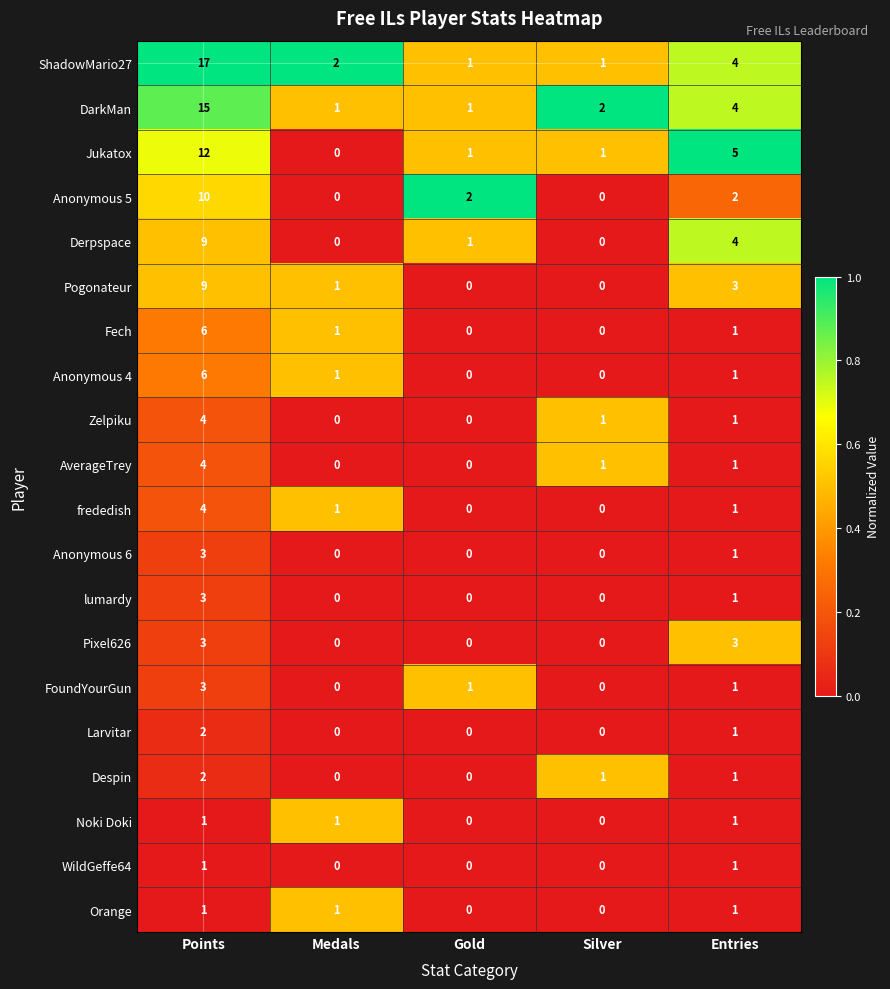

What is the average value of the DarkMan series?

5